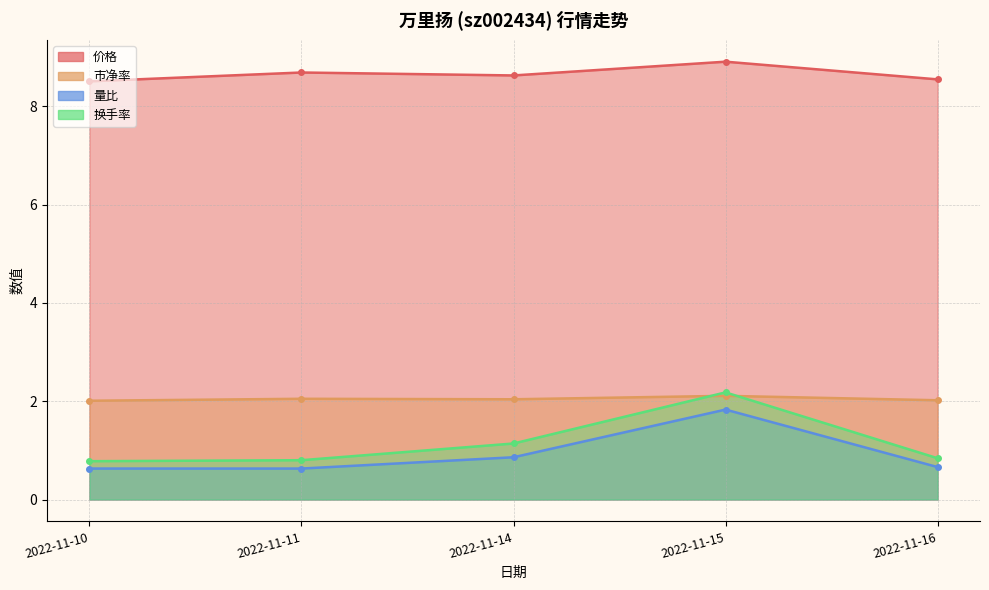

Reading left to right, transcribe all the data shown in this chart.

价格: 8.5	8.7	8.6	8.9	8.6
市净率: 2.0	2.0	2.0	2.1	2.0
量比: 0.6	0.6	0.9	1.8	0.7
换手率: 0.8	0.8	1.1	2.2	0.8